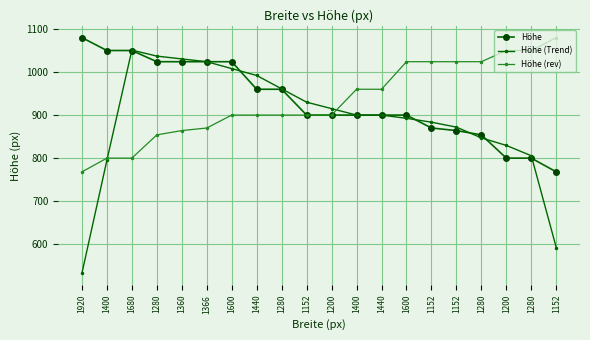

Reading right to left, what are all the values shown in this chart?

Höhe: 768.0	800.0	800.0	854.0	864.0	870.0	900.0	900.0	900.0	900.0	900.0	960.0	960.0	1024.0	1024.0	1024.0	1024.0	1050.0	1050.0	1080.0
Höhe (Trend): 592.0	805.5	829.5	847.0	872.0	883.5	892.5	900.0	900.0	915.0	930.0	961.0	992.0	1008.0	1024.0	1030.5	1037.0	1051.0	795.0	532.5
Höhe (rev): 1080.0	1050.0	1050.0	1024.0	1024.0	1024.0	1024.0	960.0	960.0	900.0	900.0	900.0	900.0	900.0	870.0	864.0	854.0	800.0	800.0	768.0